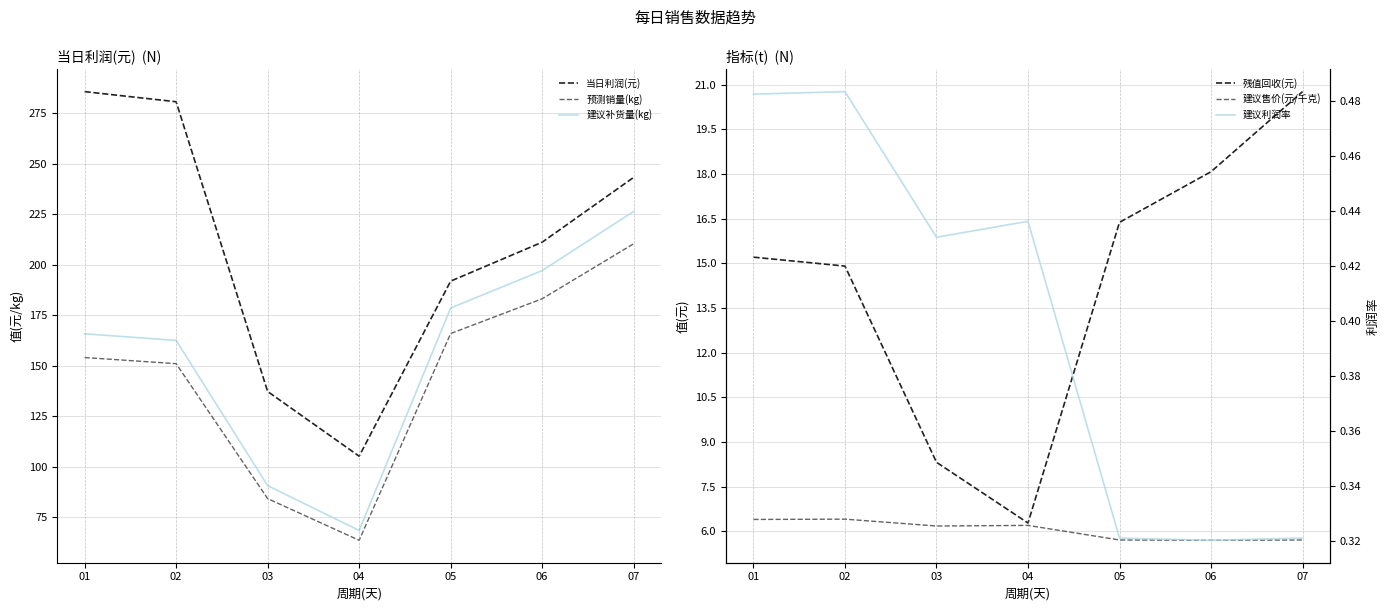

How many lines are shown in the chart?

6